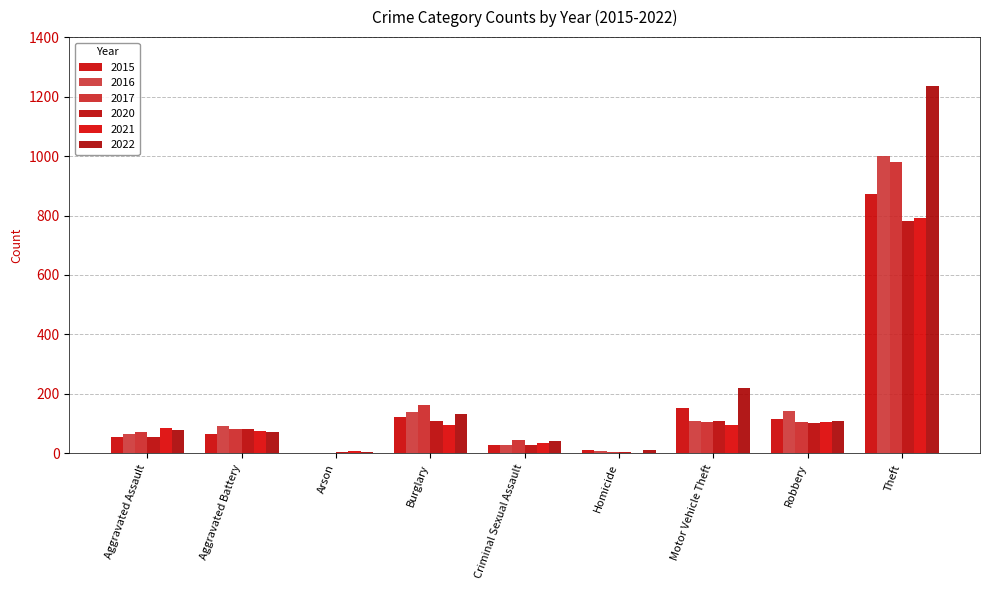

At how many categories does at least one series exceed 1193?

1